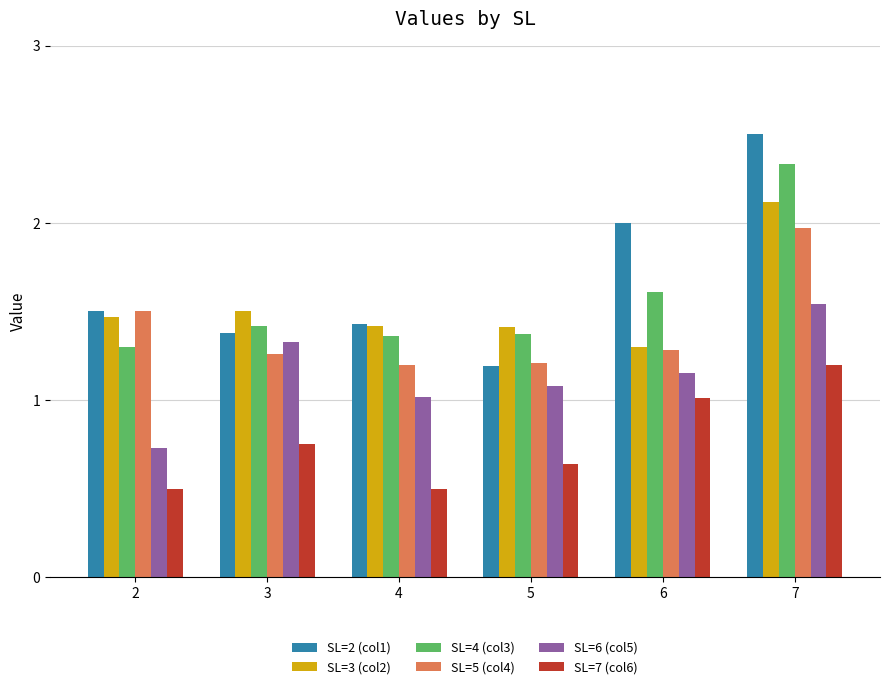

Which series has the largest range (max minus min)?

SL=2 (col1)